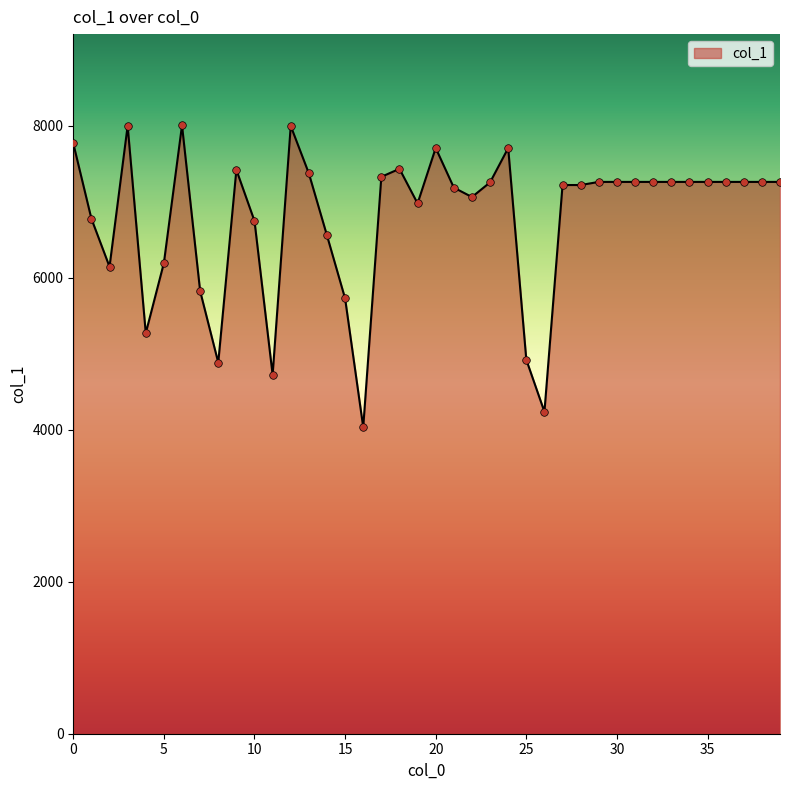

What is the difference between the maximum and minimum values?

3972